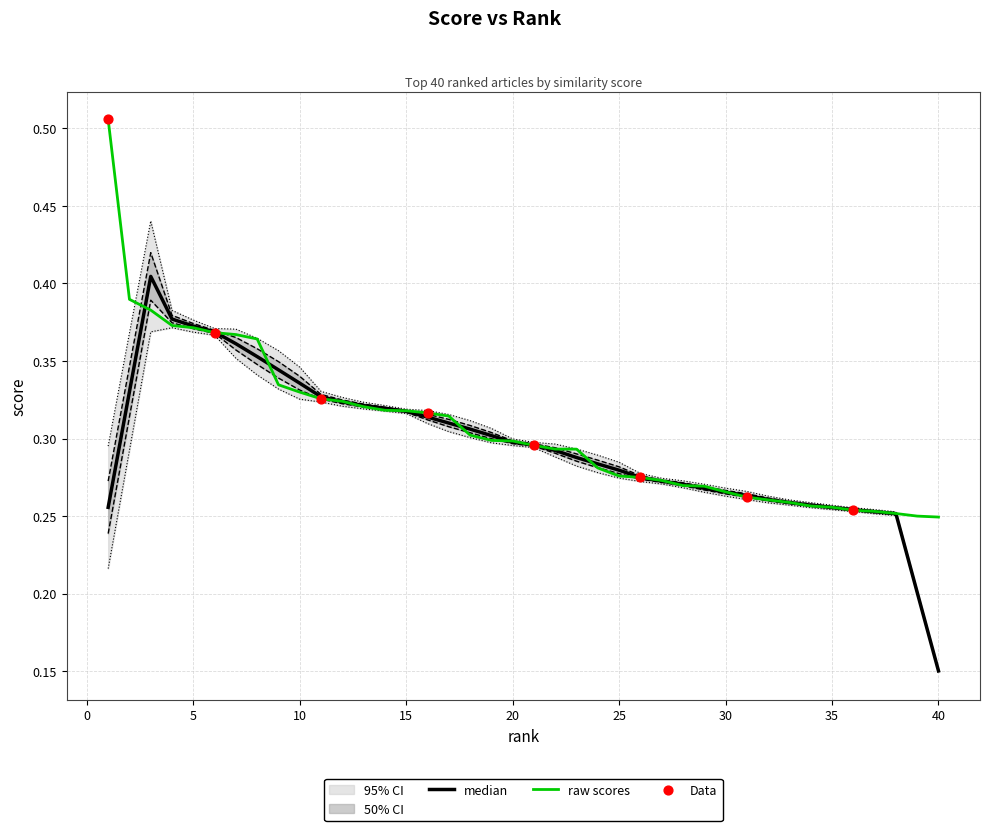

Between 3 and 33, which is larger?

3